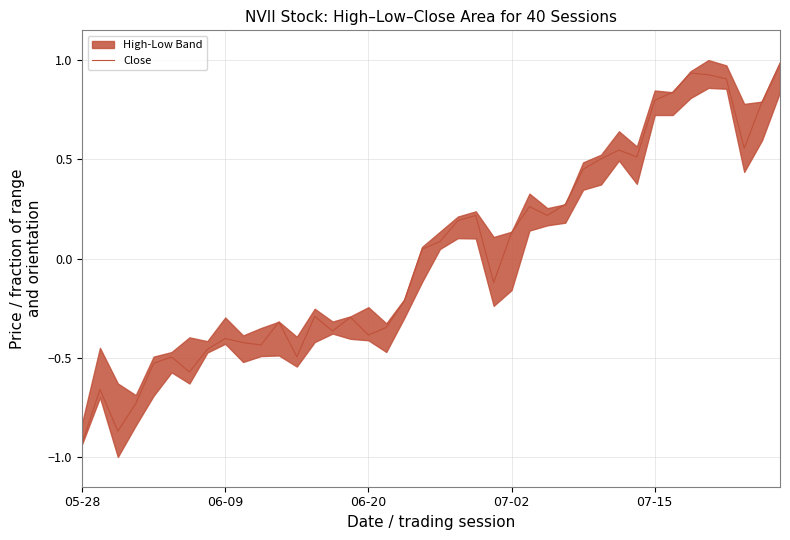

What is the maximum value for Close?

1.0